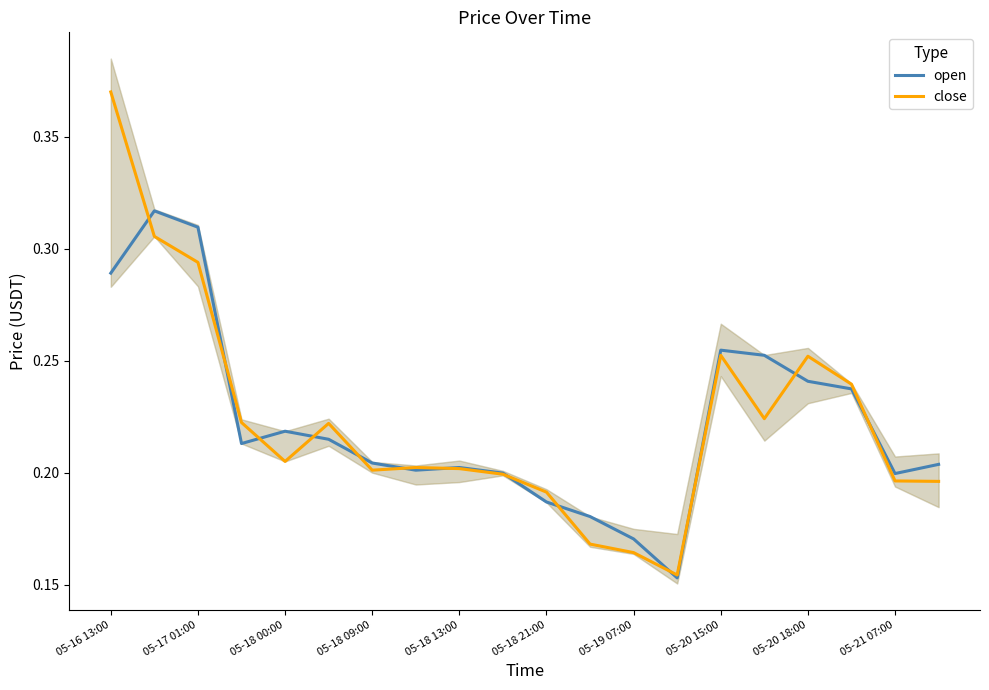

At how many categories does at least one series exceed 0?

20